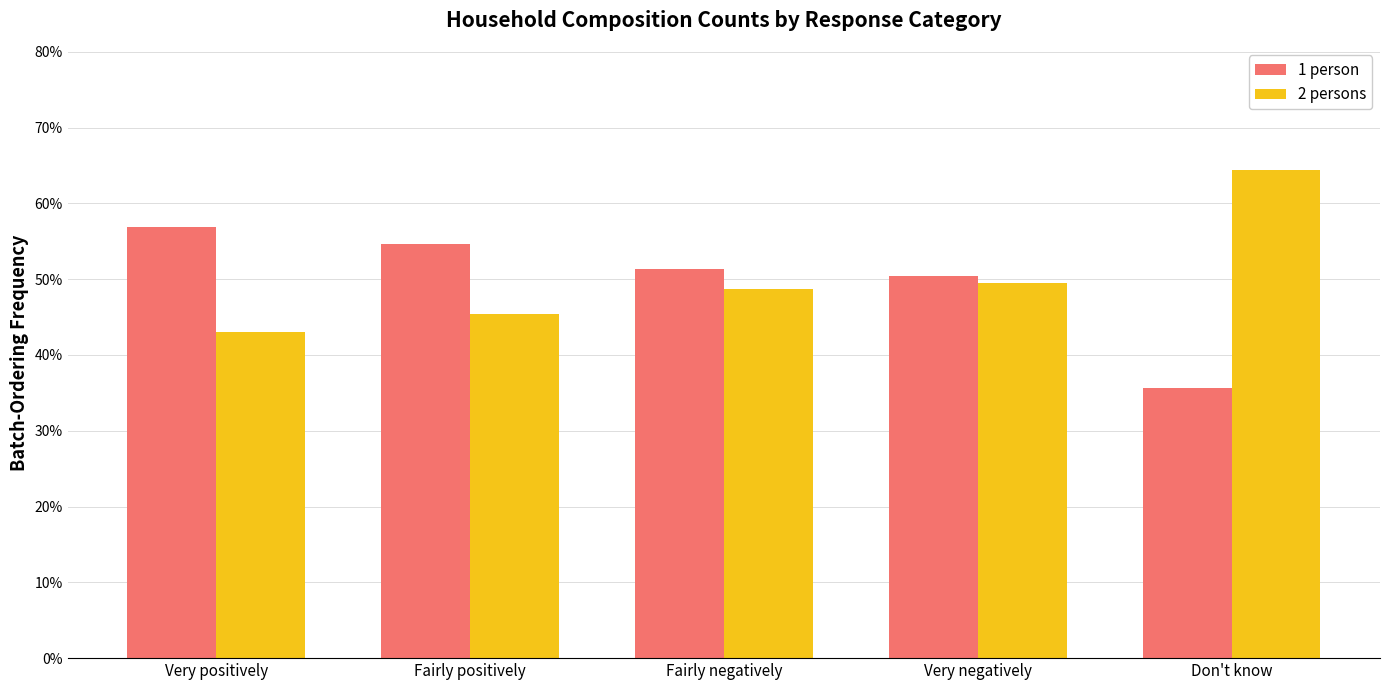

At Fairly negatively, list the series in order from smallest to largest.

2 persons, 1 person